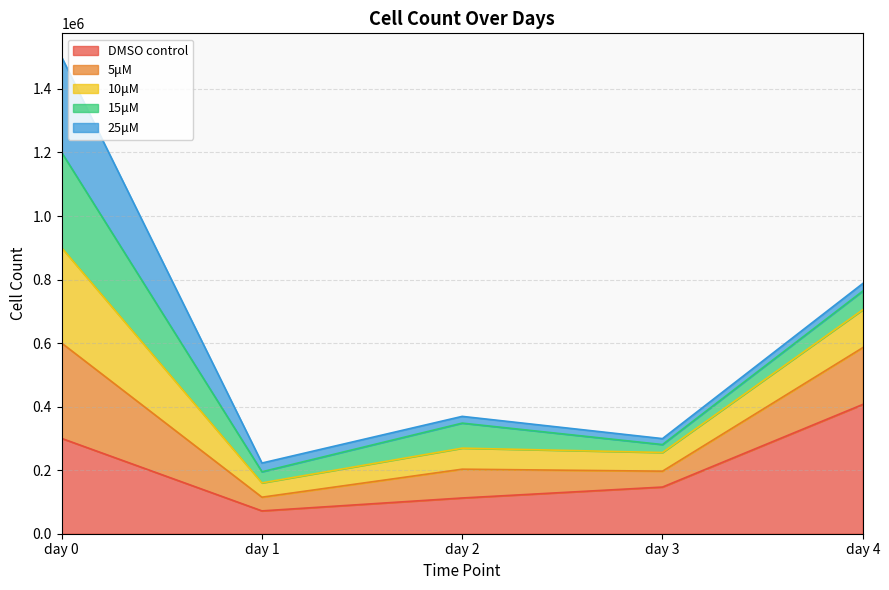

How many interior local valleys does the DMSO control series have?

1